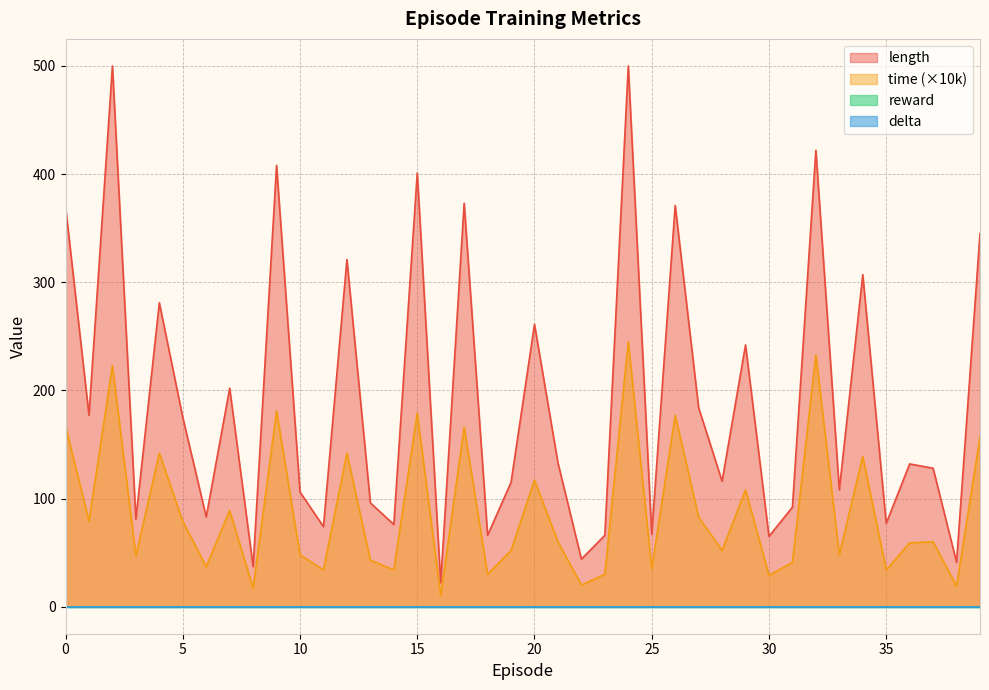

Reading left to right, transcribe all the data shown in this chart.

length: 0=370.0	1=177.0	2=500.0	3=81.0	4=281.0	5=175.0	6=83.0	7=202.0	8=37.0	9=408.0	10=106.0	11=74.0	12=321.0	13=96.0	14=76.0	15=401.0	16=22.0	17=373.0	18=66.0	19=115.0	20=261.0	21=133.0	22=44.0	23=66.0	24=500.0	25=67.0	26=371.0	27=184.0	28=116.0	29=242.0	30=65.0	31=92.0	32=422.0	33=108.0	34=307.0	35=77.0	36=132.0	37=128.0	38=41.0	39=345.0
time: 0=167.0	1=79.0	2=223.0	3=47.0	4=142.0	5=79.0	6=37.0	7=89.0	8=17.0	9=181.0	10=48.0	11=34.0	12=142.0	13=43.0	14=34.0	15=179.0	16=10.0	17=166.0	18=30.0	19=52.0	20=117.0	21=60.0	22=20.0	23=30.0	24=245.0	25=35.0	26=177.0	27=83.0	28=52.0	29=108.0	30=29.0	31=41.0	32=233.0	33=48.0	34=139.0	35=34.0	36=59.0	37=60.0	38=19.0	39=157.0